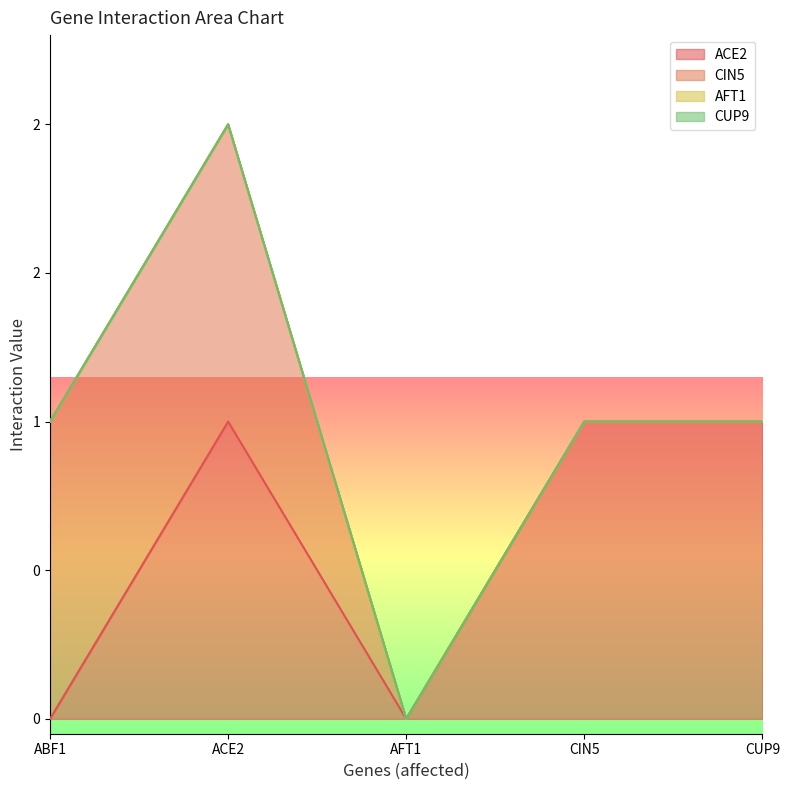

Count the number of categories in the chart.

5